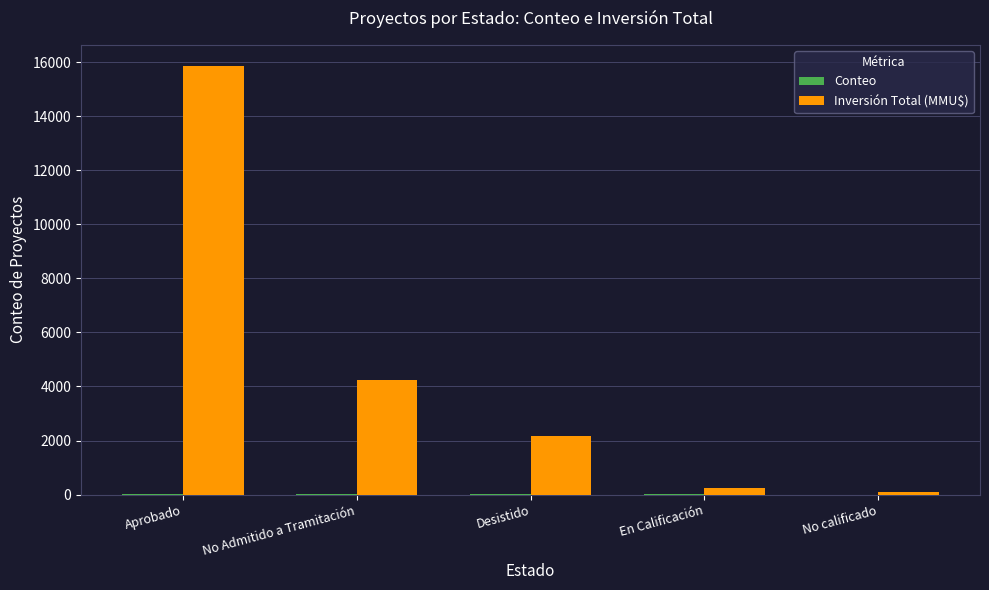

Which series has the largest total across all categories?

Inversión Total (MMU$)